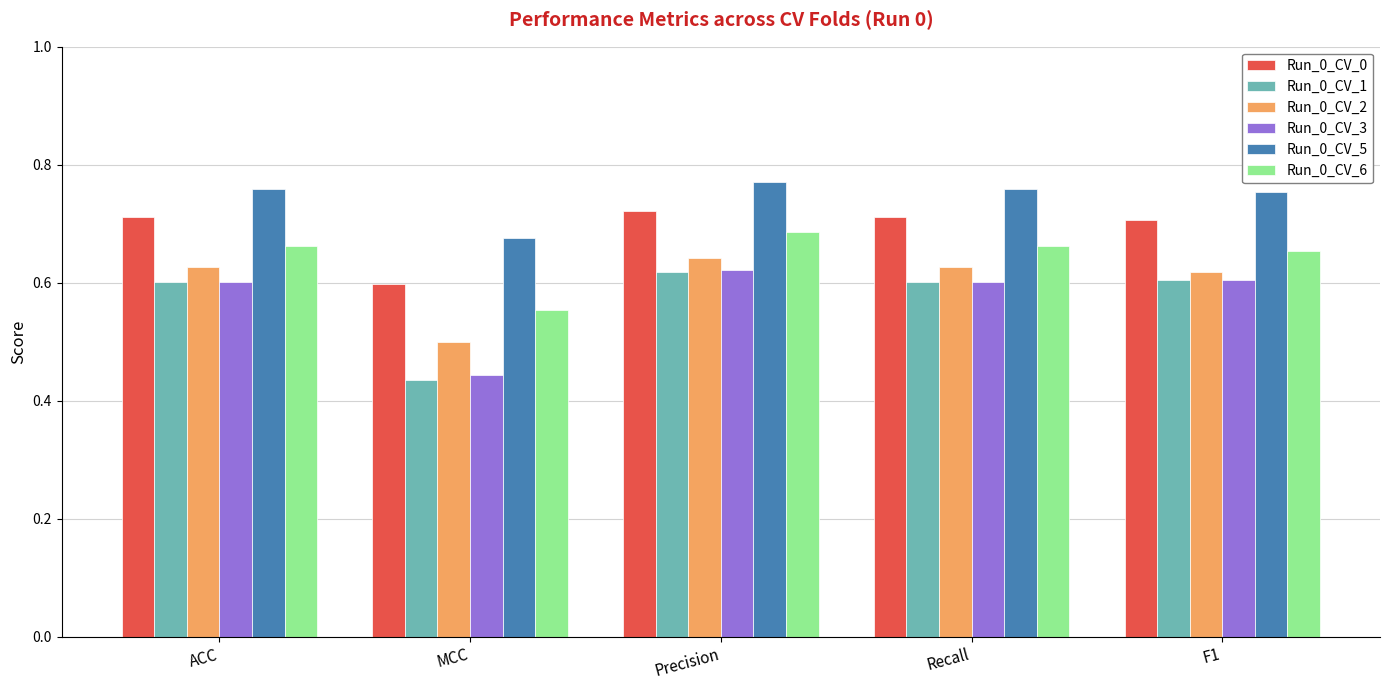

Where is Run_0_CV_6 nearest to the value 0?

MCC